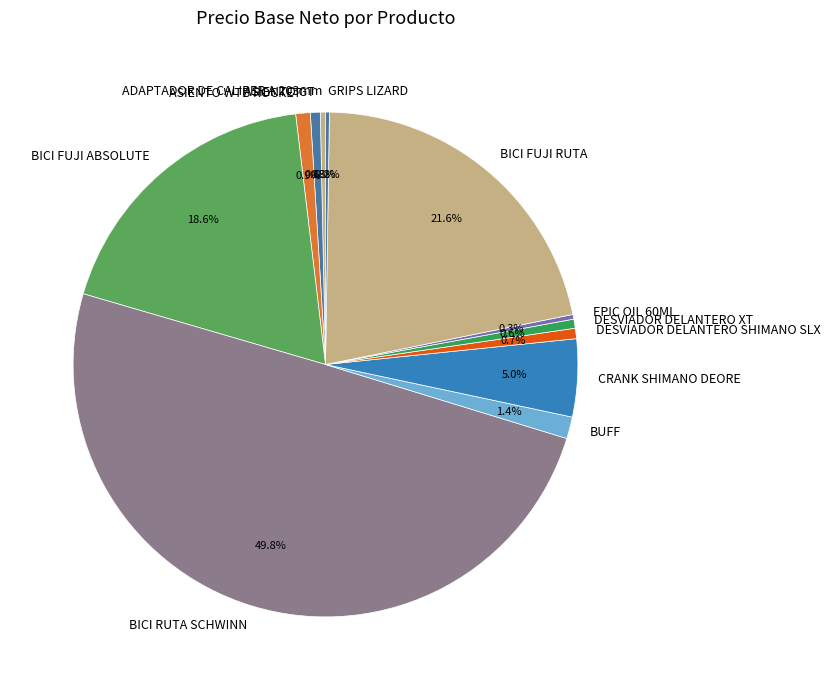

Which slice is the largest?

BICI RUTA SCHWINN